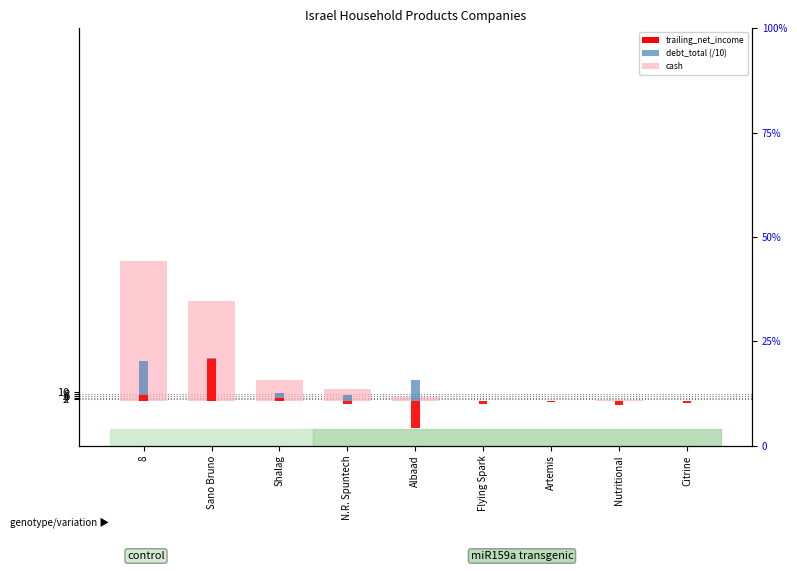

What is the difference between the maximum and minimum values in the debt_total (/10) series?

38.2